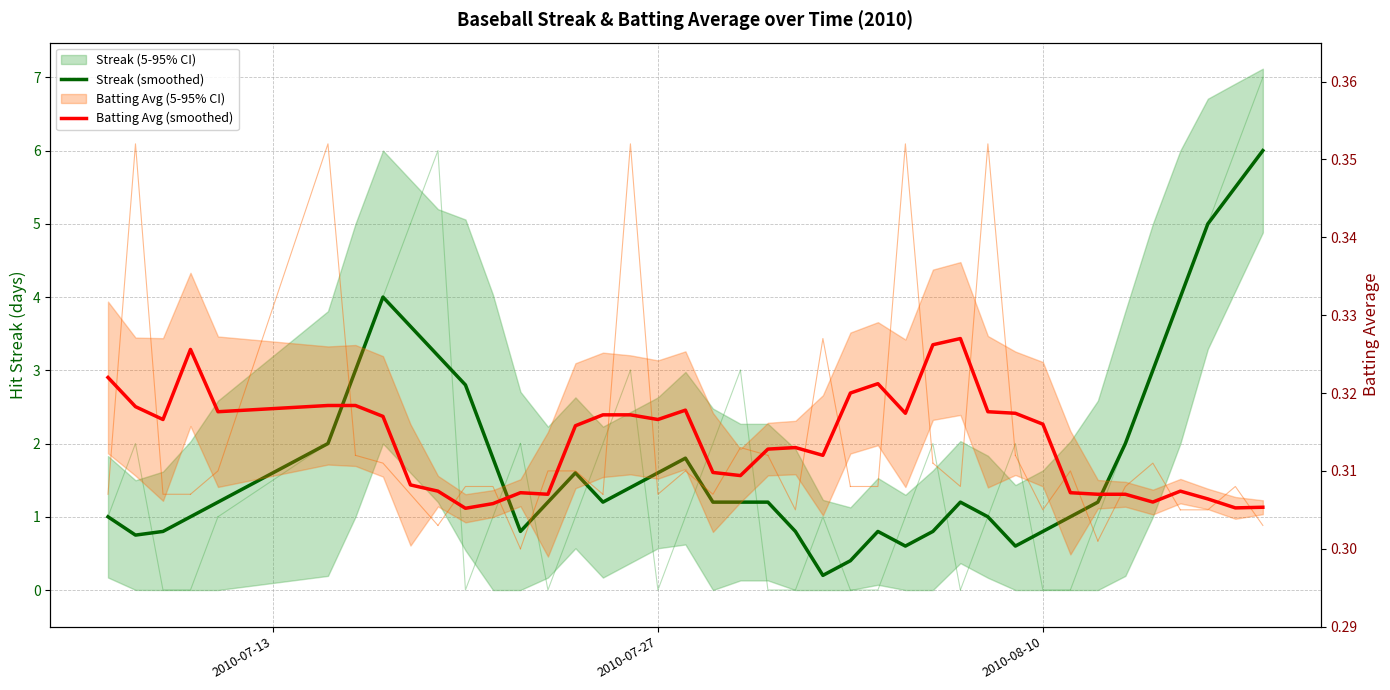

Is the value of Batting Avg (smoothed) at 16 greater than the value of Streak (smoothed) at 12?

No